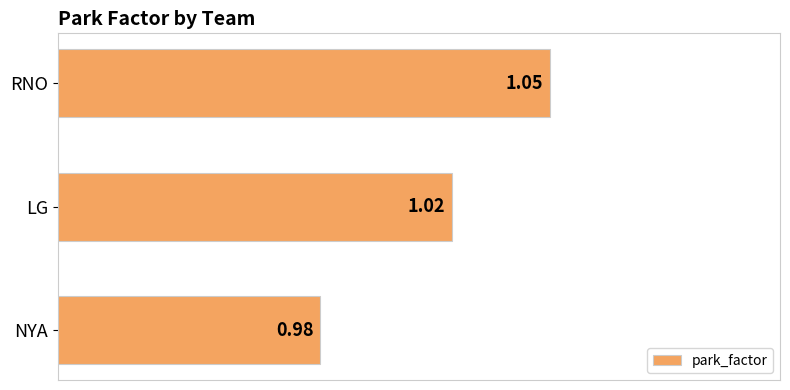

Rank the categories by value from highest to lowest.

RNO, LG, NYA